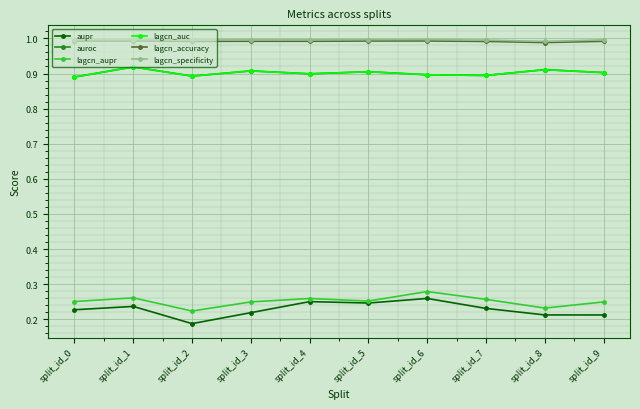

What is the sum of the aupr values at split_id_2 and split_id_9?

0.4